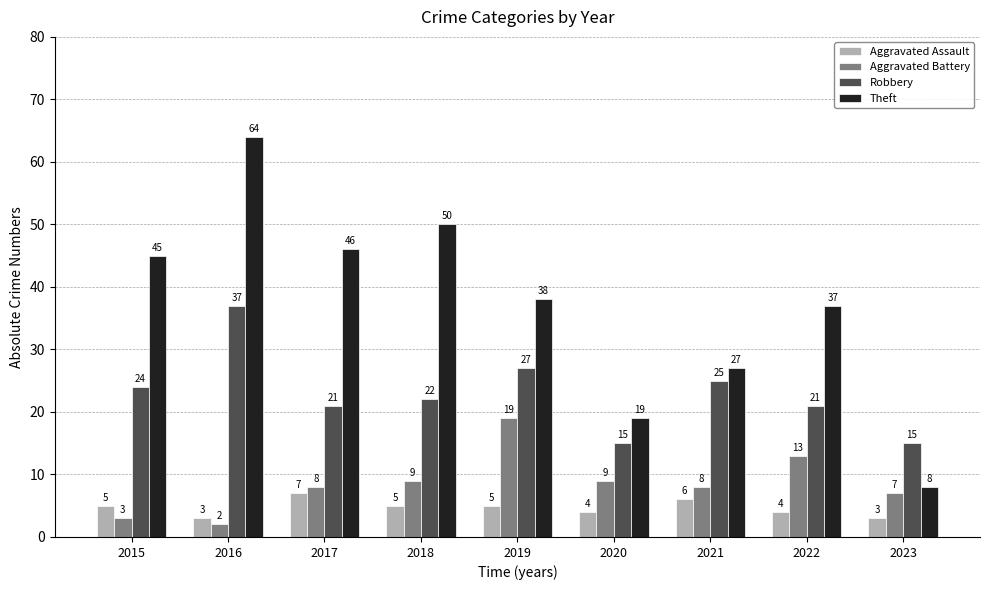

What is the value of the Aggravated Assault bar at the 6th from the left?

4